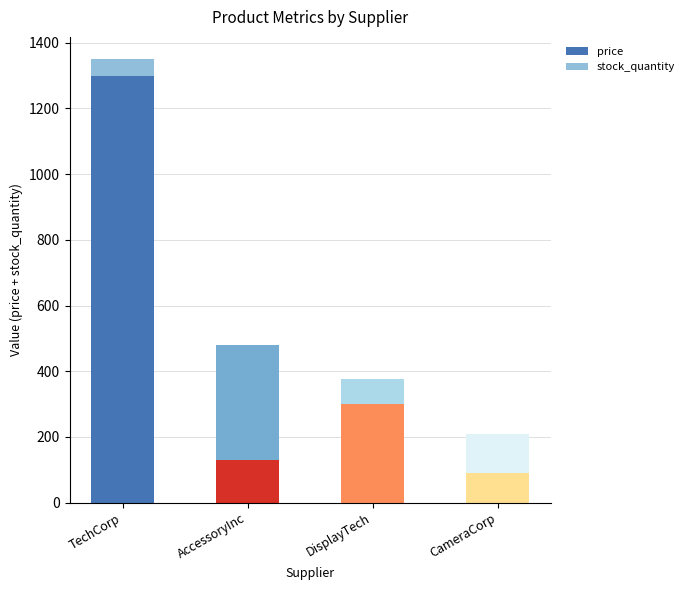

What is the approximate value of price at CameraCorp?

90.0